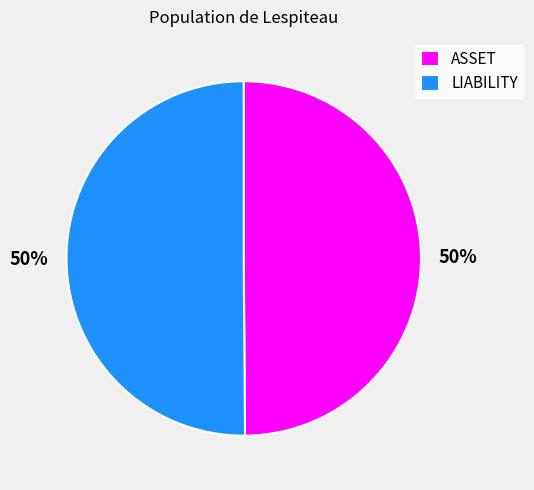

Count the number of slices in the pie.

2